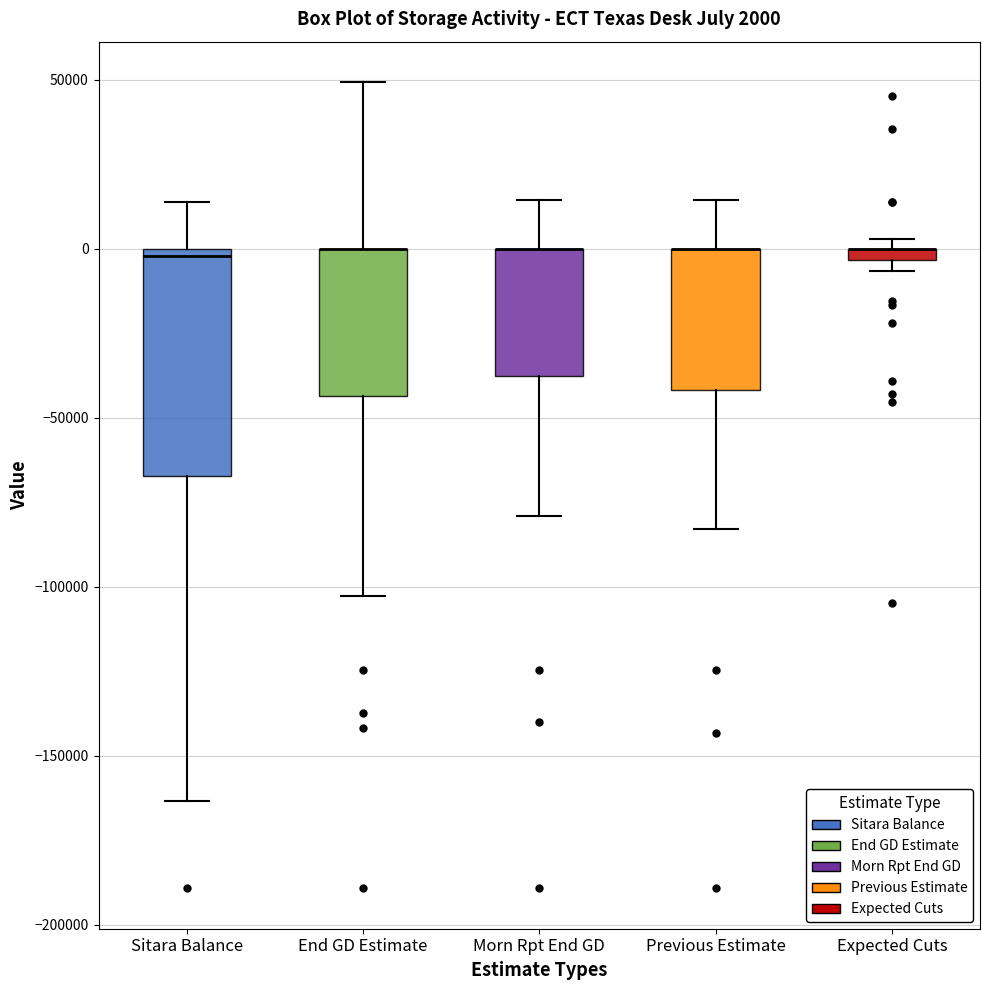

Comparing the boxes themselves (not the whiskers), which one is the tallest?

Sitara Balance